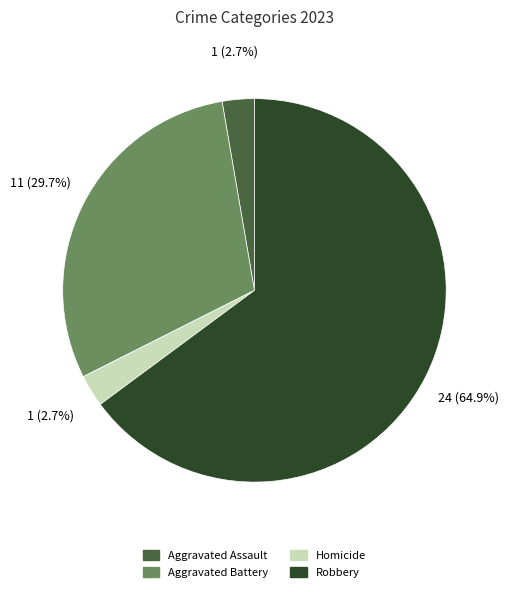

What is the largest slice in the pie chart?

Robbery